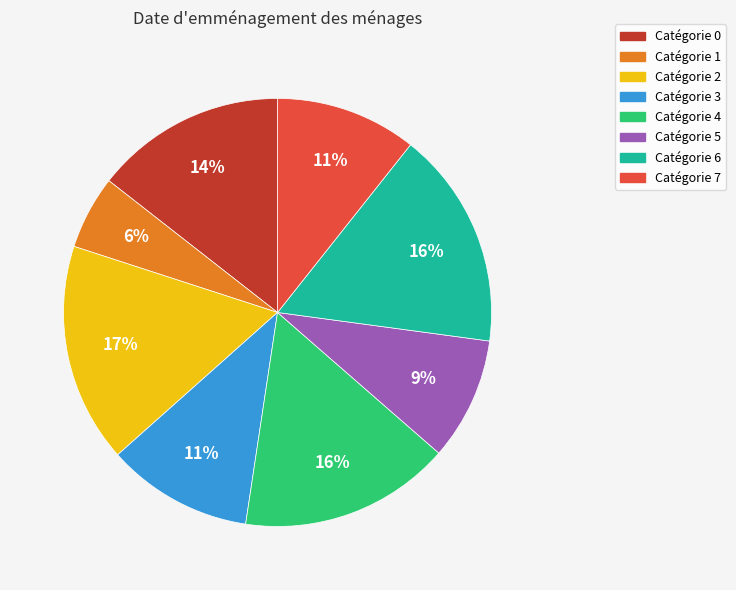

Does any single category account for the majority?

No